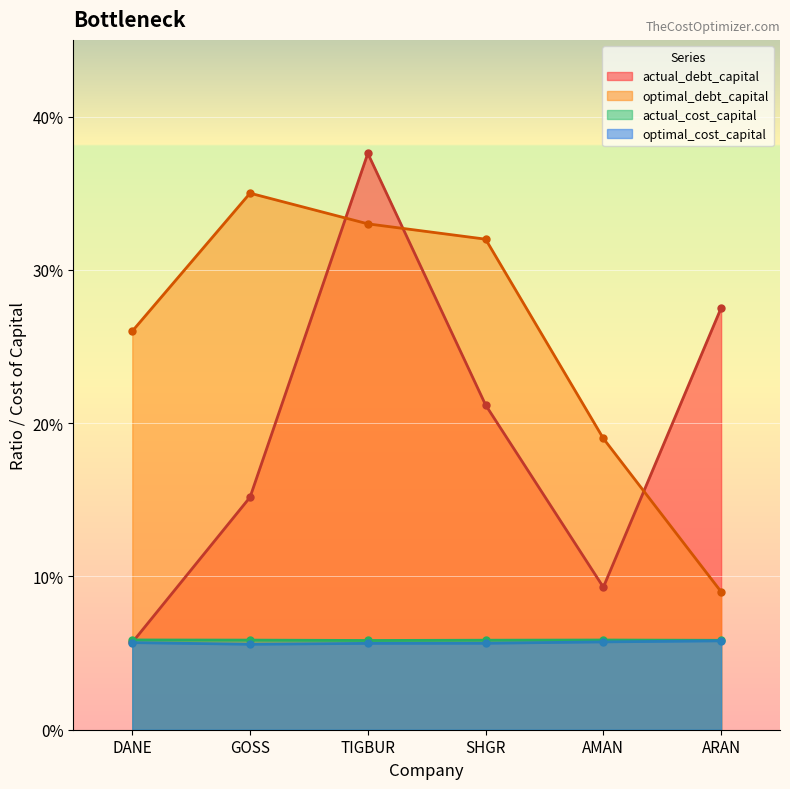

The optimal_cost_capital series shows 0.0 at ARAN. True or false?

False